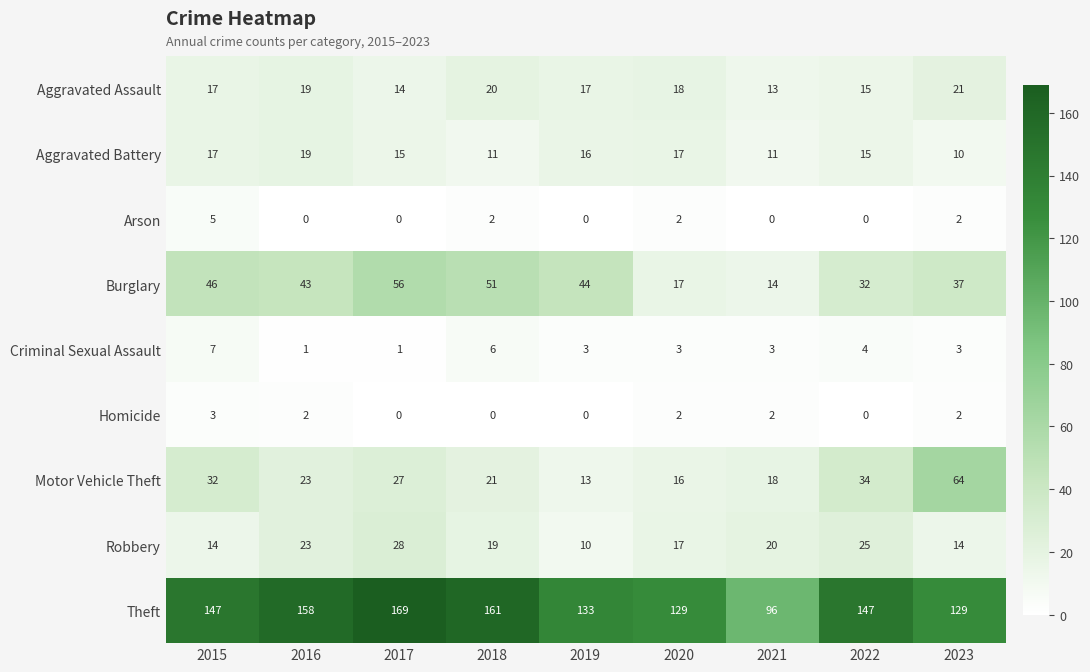

How many data points does each series have?

9